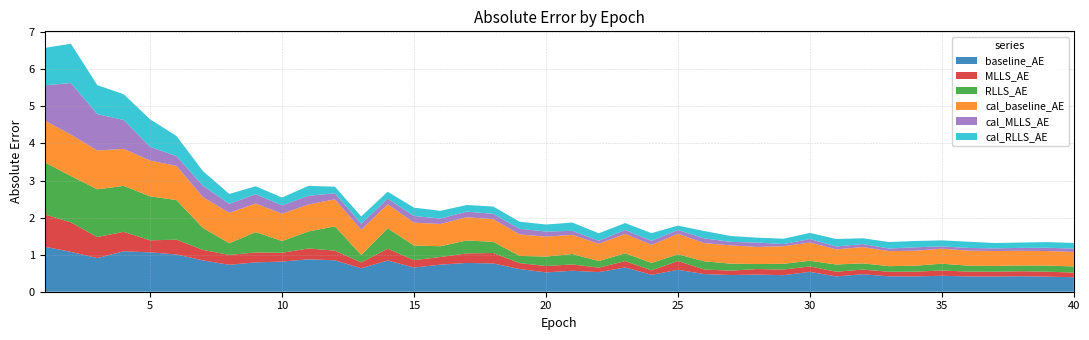

Reading left to right, transcribe all the data shown in this chart.

baseline_AE: 1.2	1.1	0.9	1.1	1.1	1.0	0.8	0.7	0.8	0.8	0.9	0.8	0.6	0.8	0.7	0.7	0.8	0.8	0.6	0.5	0.6	0.5	0.7	0.5	0.6	0.5	0.5	0.5	0.4	0.5	0.4	0.5	0.4	0.4	0.4	0.4	0.4	0.4	0.4	0.4
MLLS_AE: 0.9	0.8	0.6	0.5	0.3	0.4	0.3	0.3	0.3	0.2	0.3	0.3	0.2	0.3	0.2	0.2	0.3	0.3	0.2	0.2	0.2	0.1	0.2	0.1	0.2	0.1	0.1	0.1	0.2	0.1	0.1	0.1	0.1	0.1	0.1	0.1	0.1	0.1	0.1	0.1
RLLS_AE: 1.4	1.3	1.3	1.2	1.2	1.1	0.6	0.3	0.5	0.3	0.5	0.7	0.2	0.6	0.4	0.3	0.3	0.3	0.2	0.3	0.3	0.2	0.2	0.2	0.2	0.2	0.2	0.1	0.2	0.2	0.2	0.2	0.2	0.2	0.2	0.2	0.2	0.2	0.2	0.2
cal_baseline_AE: 1.1	1.1	1.0	1.0	1.0	0.9	0.8	0.8	0.8	0.7	0.7	0.7	0.7	0.7	0.6	0.6	0.6	0.6	0.6	0.5	0.5	0.5	0.5	0.5	0.6	0.5	0.5	0.5	0.5	0.5	0.4	0.4	0.4	0.4	0.4	0.4	0.4	0.4	0.4	0.4
cal_MLLS_AE: 0.9	1.4	1.0	0.8	0.4	0.3	0.3	0.2	0.3	0.2	0.2	0.2	0.2	0.1	0.2	0.1	0.2	0.1	0.2	0.1	0.1	0.1	0.1	0.1	0.1	0.1	0.1	0.1	0.1	0.1	0.1	0.1	0.1	0.1	0.1	0.1	0.1	0.1	0.1	0.1
cal_RLLS_AE: 1.0	1.1	0.8	0.7	0.7	0.5	0.4	0.3	0.2	0.2	0.3	0.2	0.2	0.2	0.2	0.2	0.2	0.2	0.2	0.2	0.2	0.2	0.2	0.2	0.1	0.2	0.2	0.1	0.1	0.2	0.2	0.2	0.2	0.2	0.2	0.2	0.1	0.1	0.2	0.2